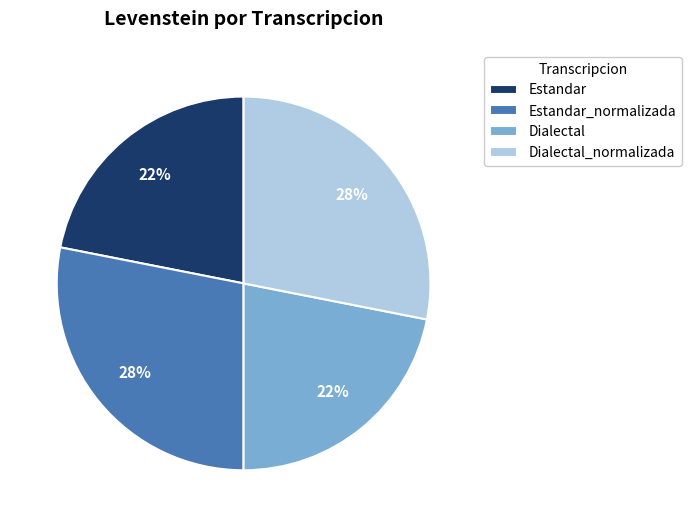

Is the sum of Dialectal_normalizada and Estandar_normalizada greater than half?

Yes